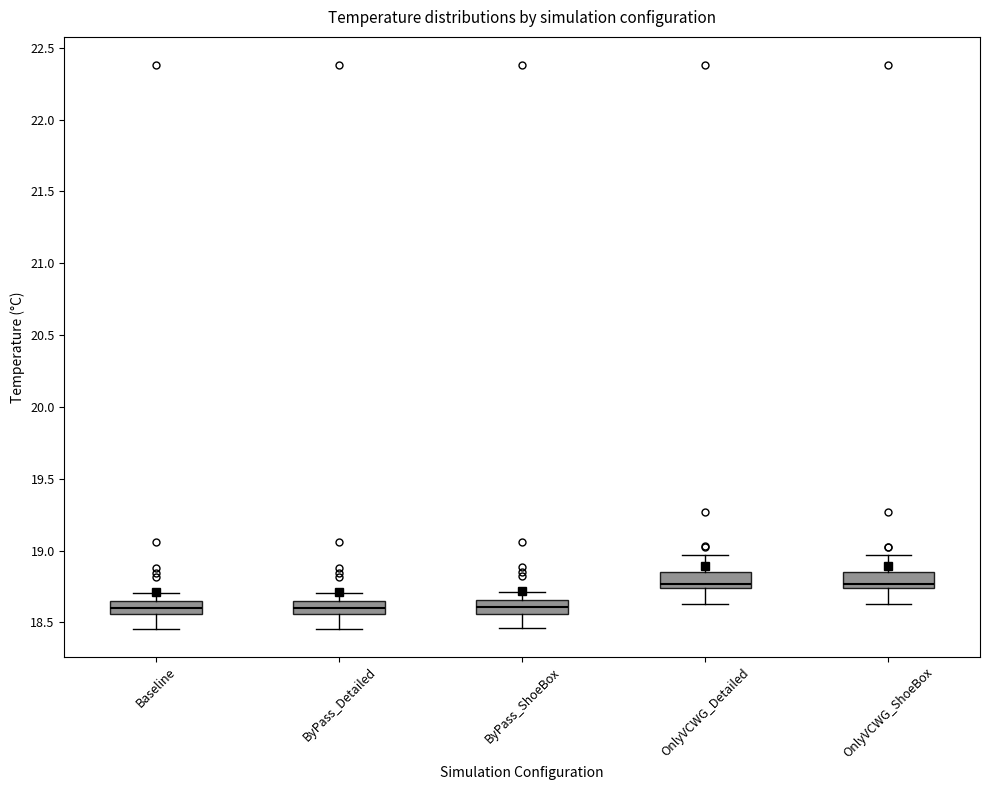

Reading left to right, transcribe this box plot: for each box, give where its median line is, the range the box spans, and where its two whiskers end, as read against the y-axis. The values are not printed on the chart, so give them approximately, as read against the axis.

Baseline: median 18.60, box 18.55 to 18.65, whiskers 18.45 to 18.70
ByPass_Detailed: median 18.60, box 18.55 to 18.65, whiskers 18.45 to 18.70
ByPass_ShoeBox: median 18.60, box 18.55 to 18.65, whiskers 18.45 to 18.70
OnlyVCWG_Detailed: median 18.75 (just above the box's lower edge), box 18.75 to 18.85, whiskers 18.65 to 18.95
OnlyVCWG_ShoeBox: median 18.75 (just above the box's lower edge), box 18.75 to 18.85, whiskers 18.65 to 18.95